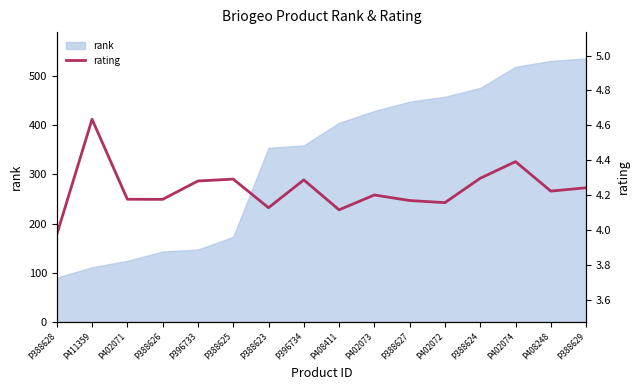

True or false: there are more than 1 points higher than both neighbors.

True